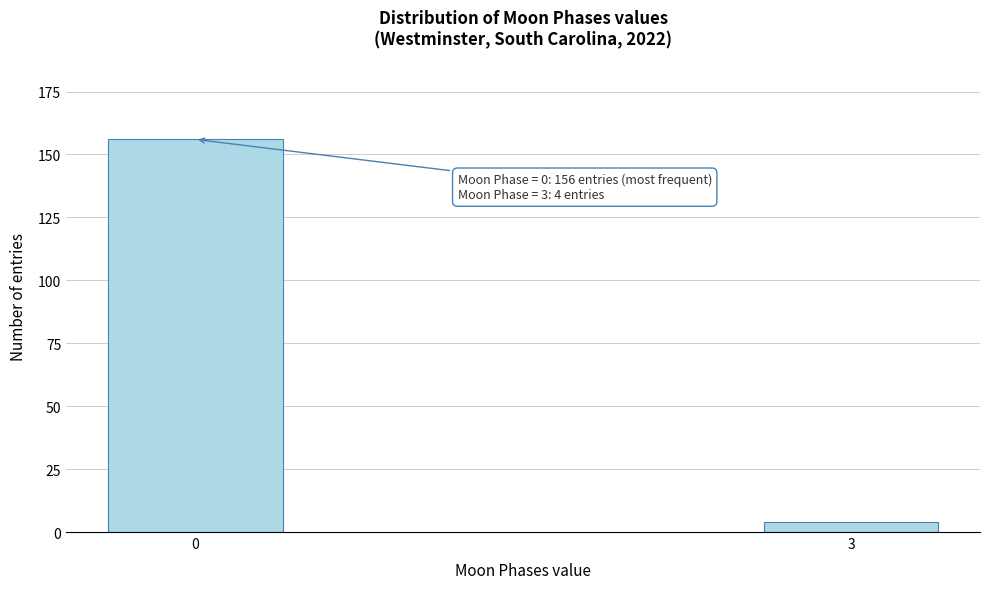

Reading right to left, transcribe all the data shown in this chart.

4	156